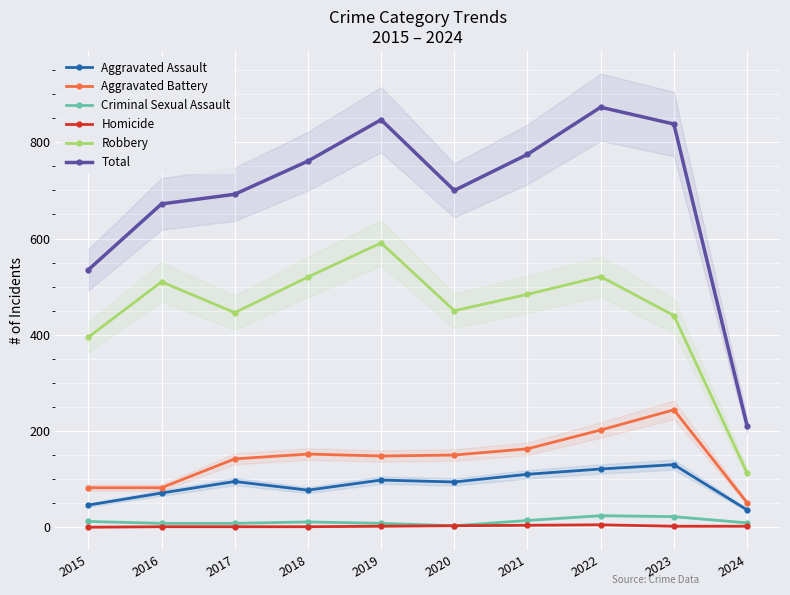

Where does the Criminal Sexual Assault series first go above 11?

2015